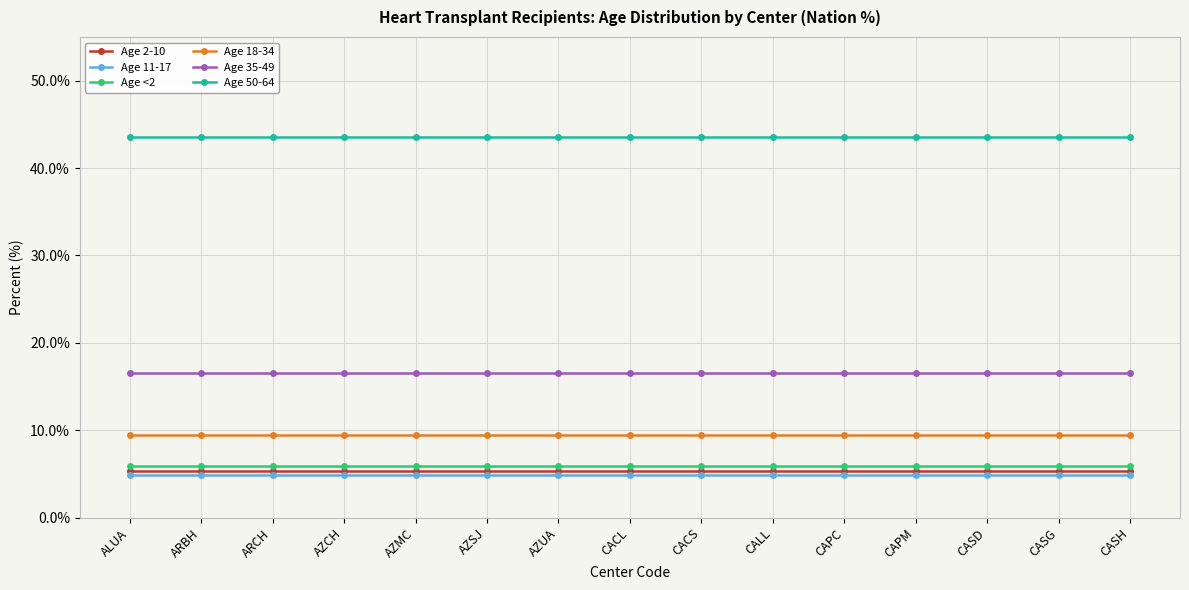

How many lines are shown in the chart?

6